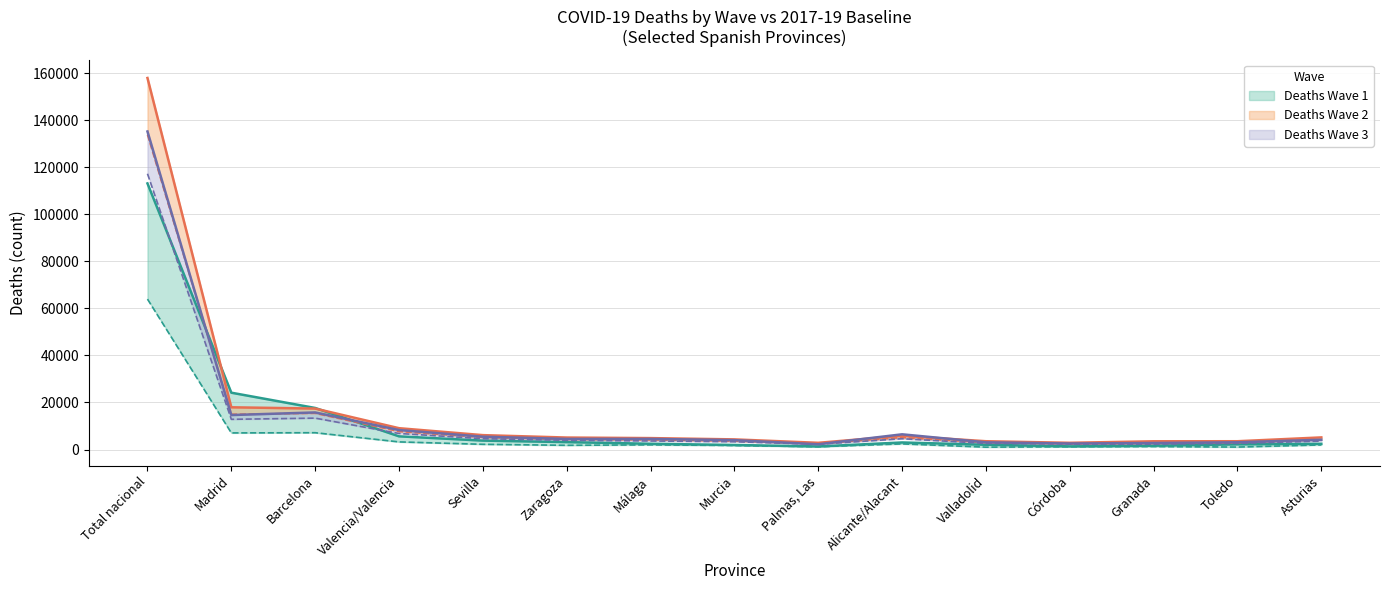

Is this an area chart (filled region under the line)?

No